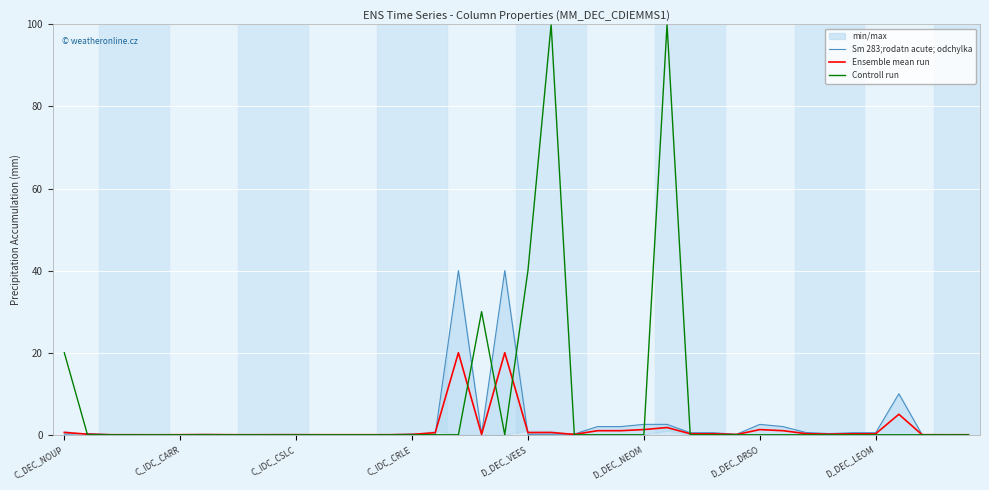

What is the greatest value displayed?

100.0